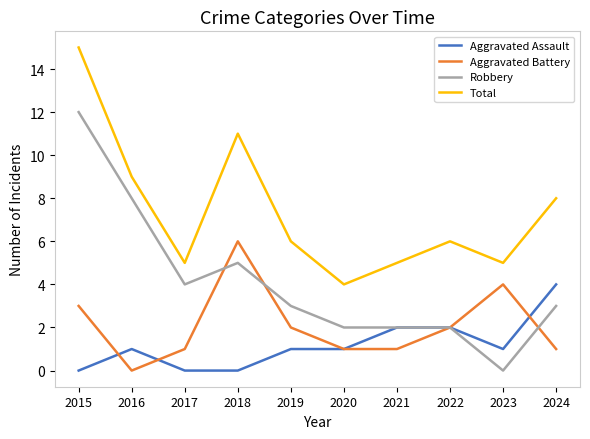

What is the sum of the Total values at 2015 and 2016?

24